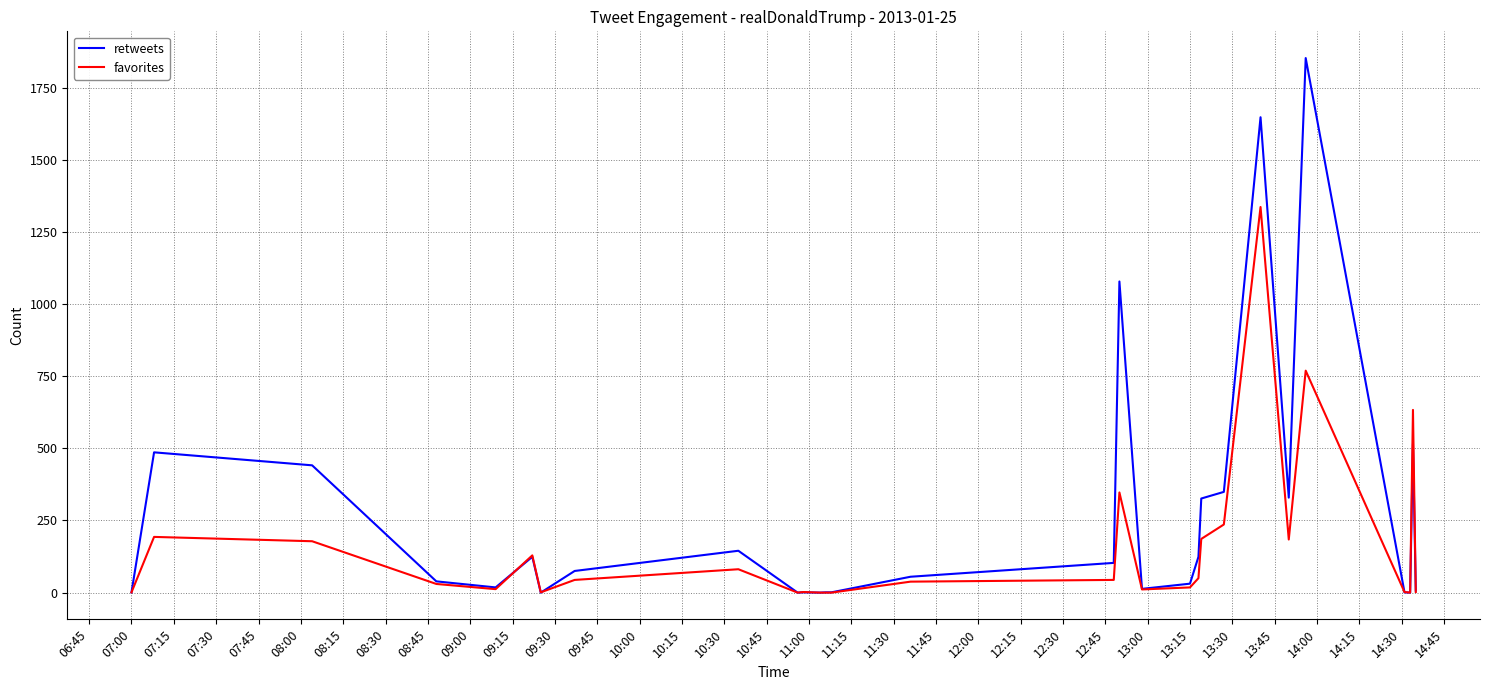

What is the greatest value displayed?

1852